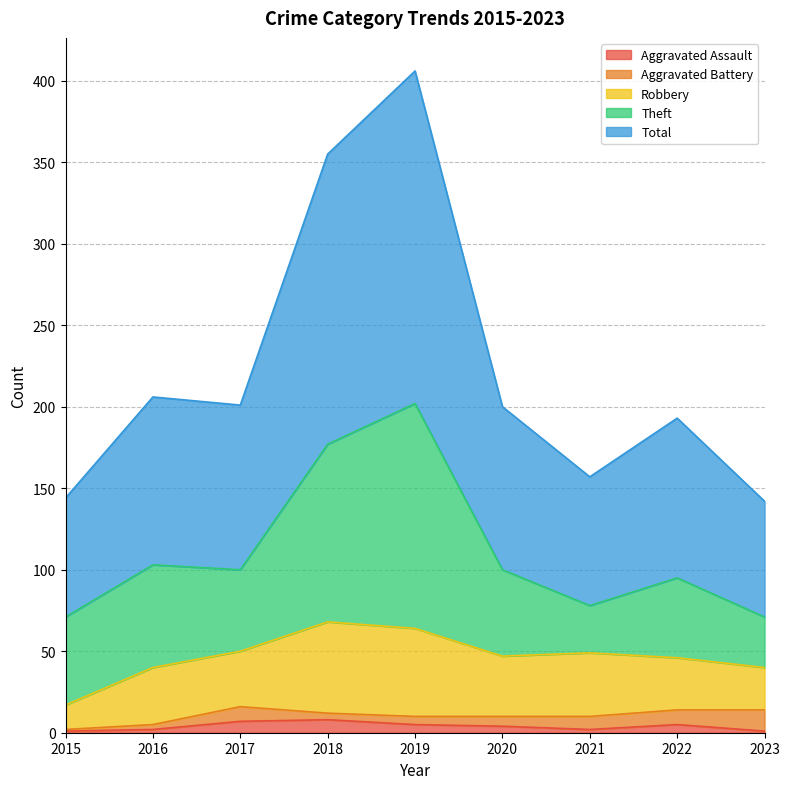

Reading left to right, what are all the values shown in this chart?

Aggravated Assault: 1	2	7	8	5	4	2	5	1
Aggravated Battery: 1	3	9	4	5	6	8	9	13
Robbery: 15	35	34	56	54	37	39	32	26
Theft: 54	63	50	109	138	53	29	49	31
Total: 73	103	101	178	204	100	79	98	71